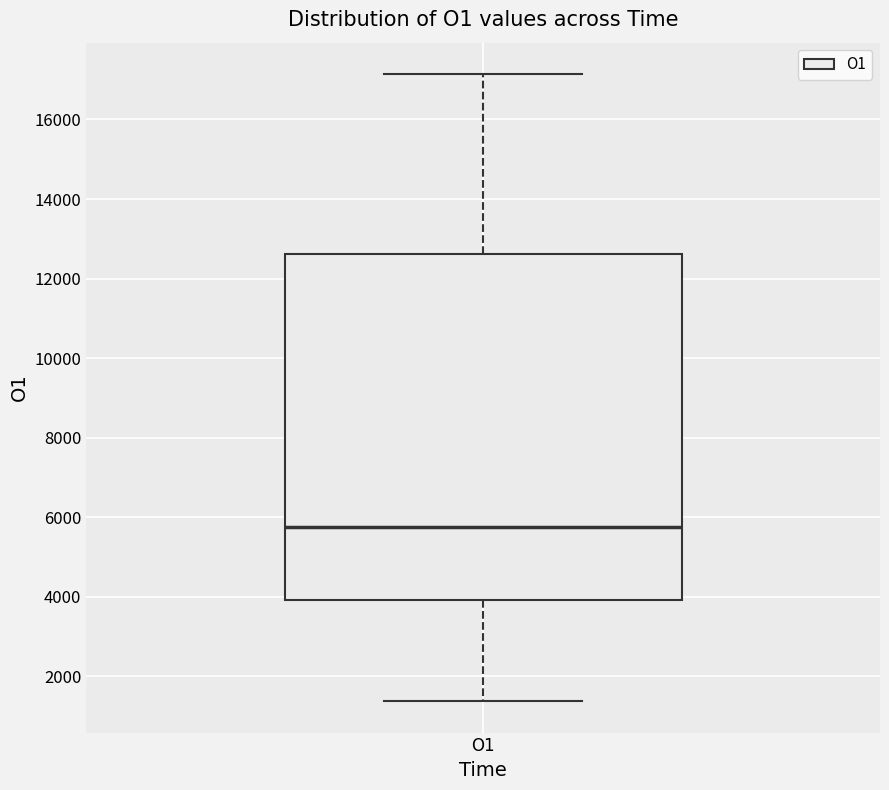

Transcribe this box plot: give where the median line is, the range the box spans, and where the two whiskers end, as read against the y-axis. The values are not printed on the chart, so give them approximately, as read against the axis.

median 5800, box 4000 to 12600, whiskers 1400 to 17200